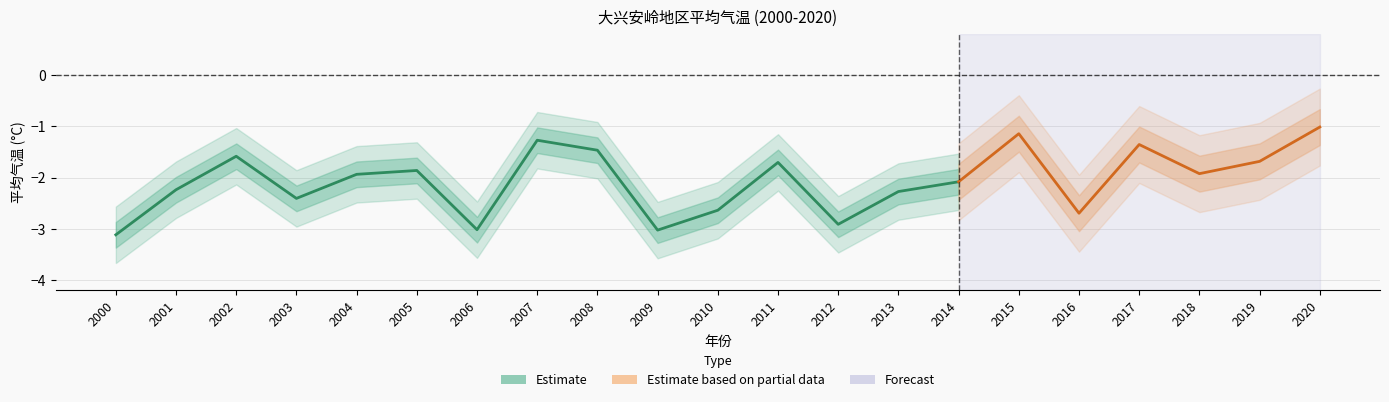

What is the value of the 3rd point from the left?

-1.6